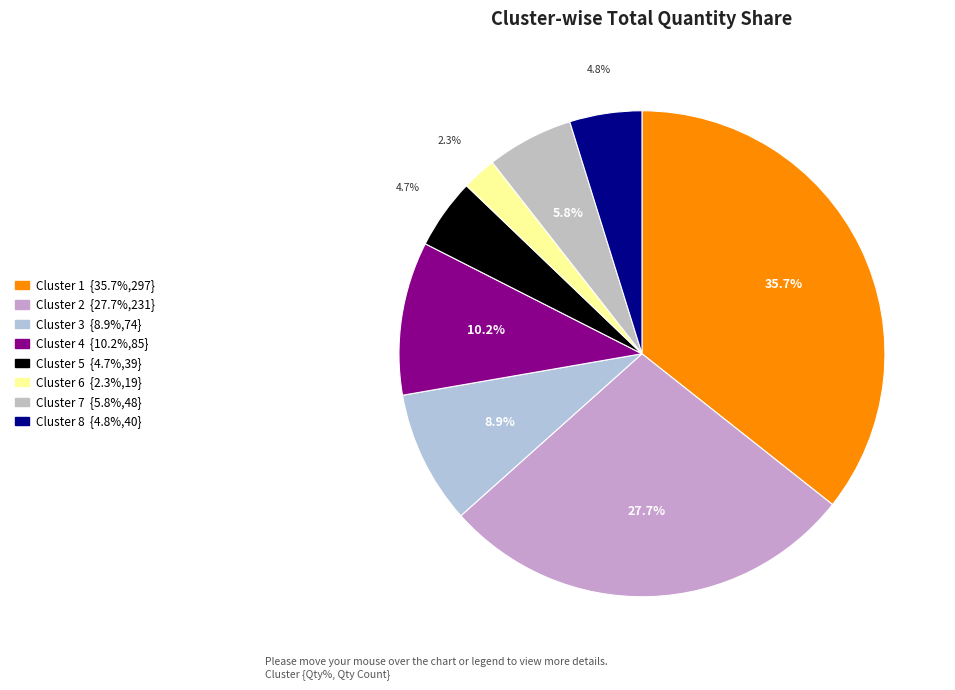

Is Cluster 8 the majority of the pie?

No